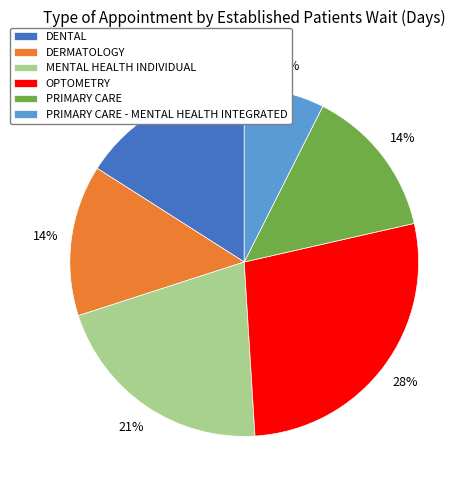

Is there a majority slice in this chart?

No